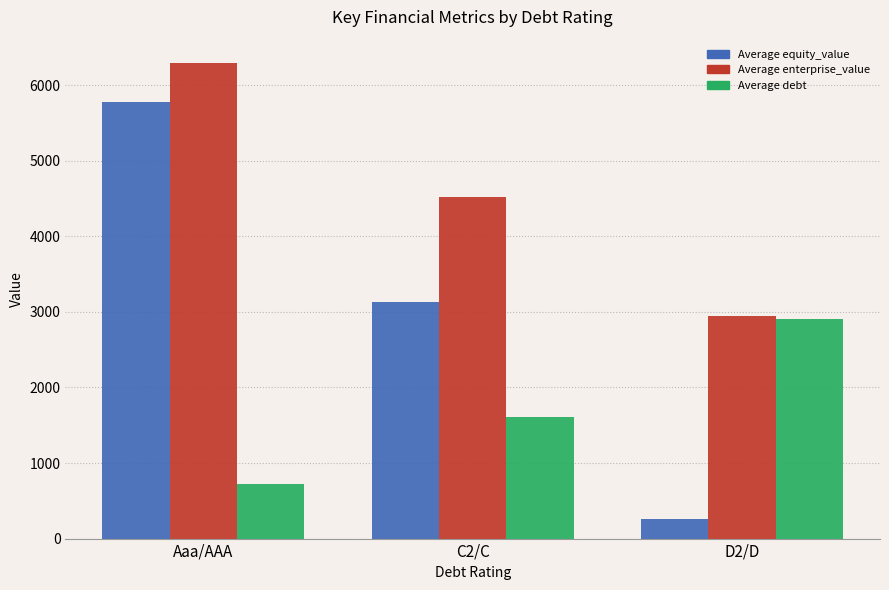

How many groups of bars are there?

3